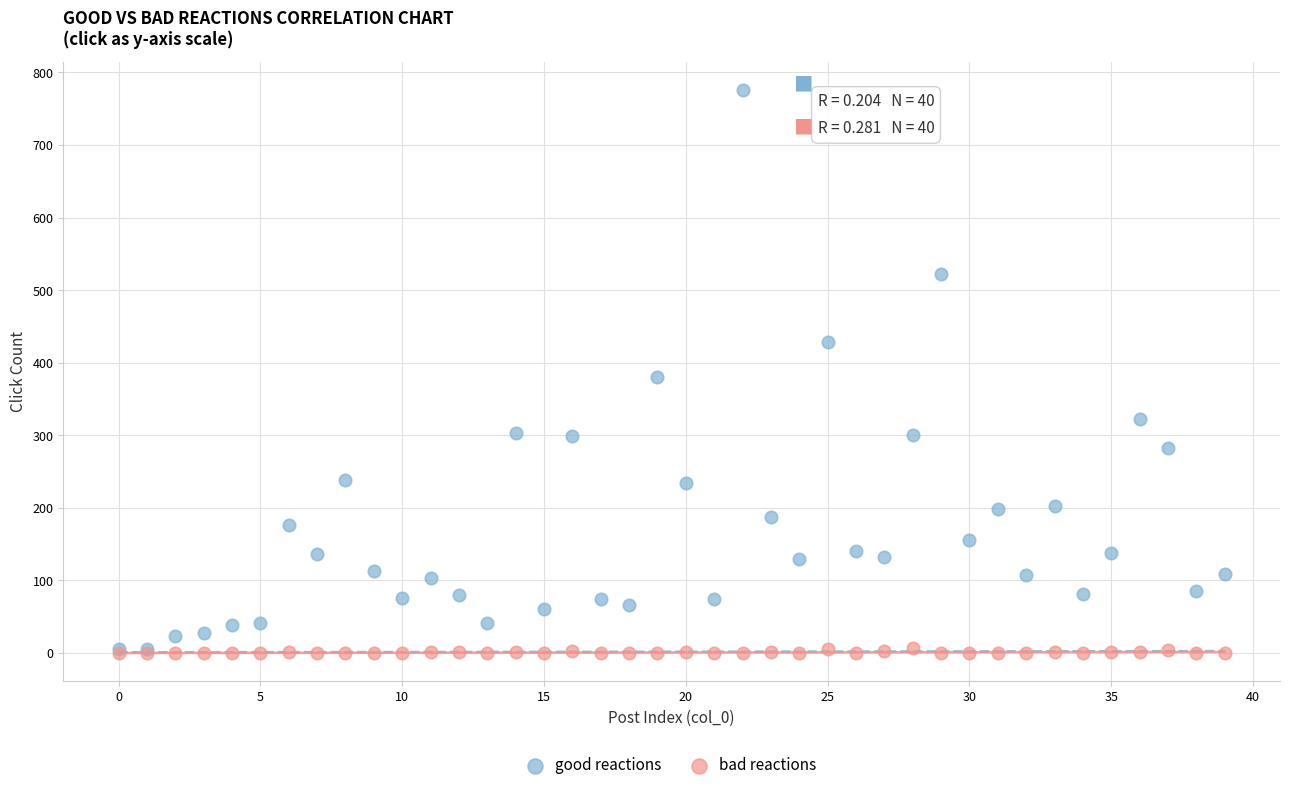

In the good reactions series, what Y value is closest to 390?

380